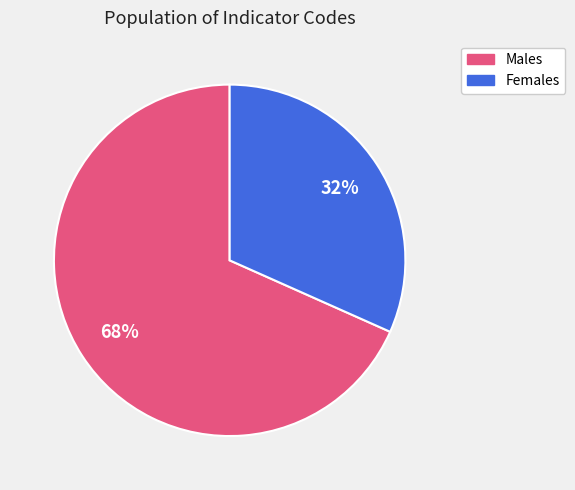

To the nearest percent, what is the average slice percentage?

50%